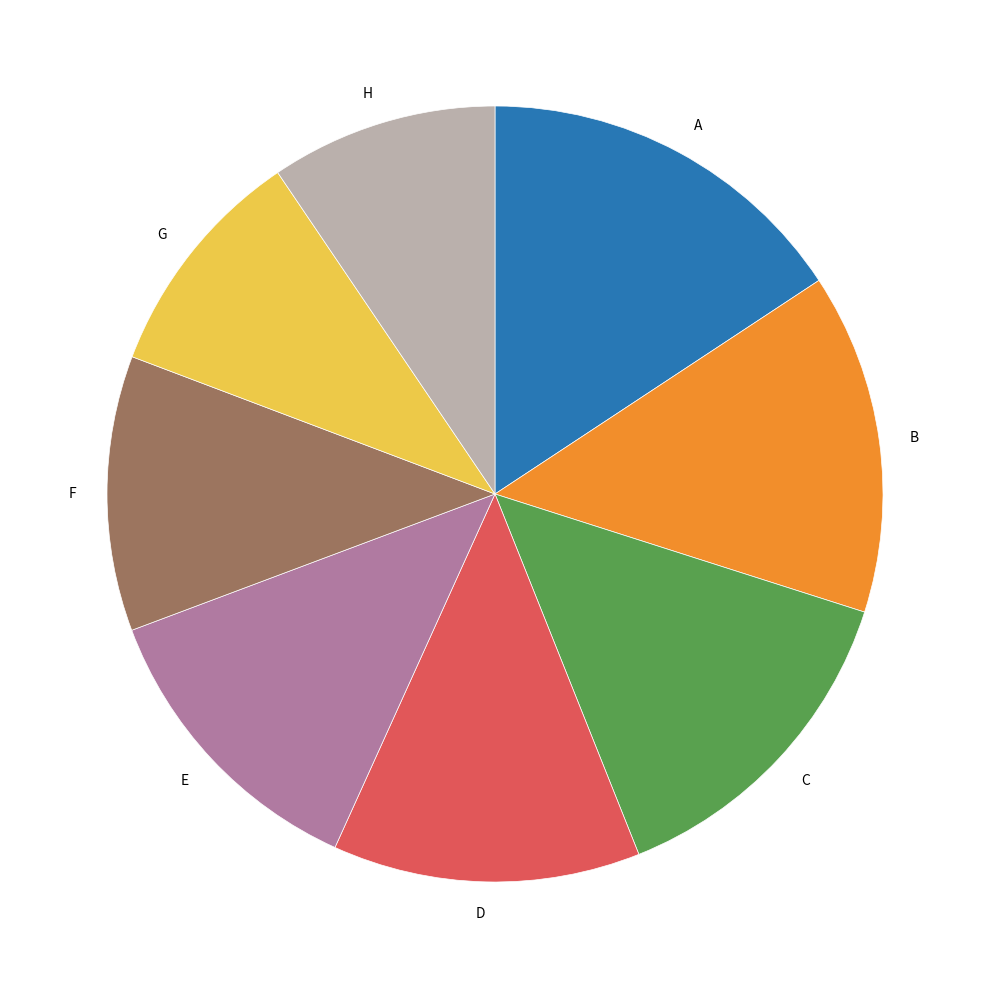

How many slices are in this pie chart?

8